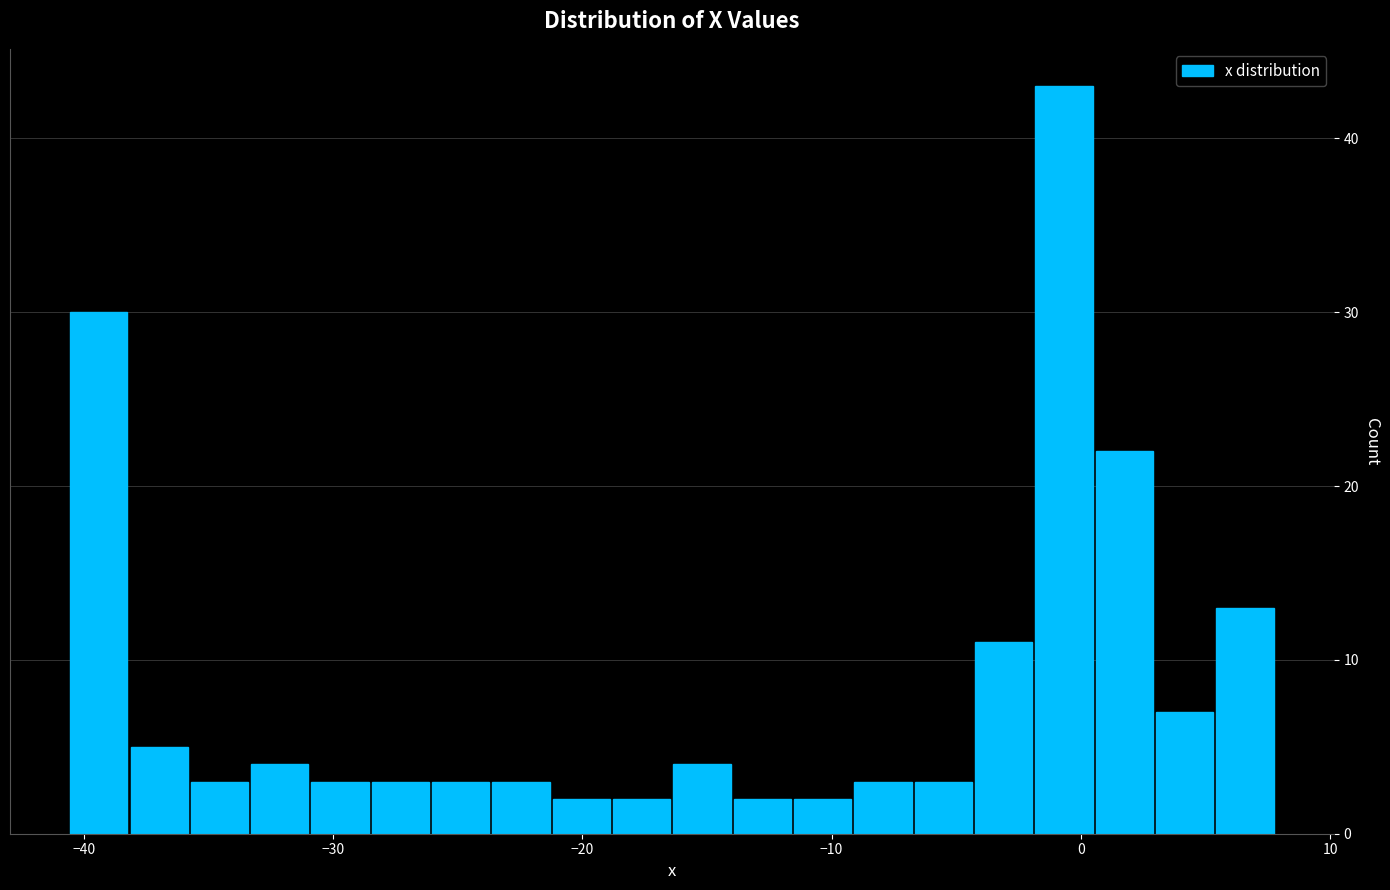

Read against the x-axis, roughly where is the centre of the tallest bar?

-1